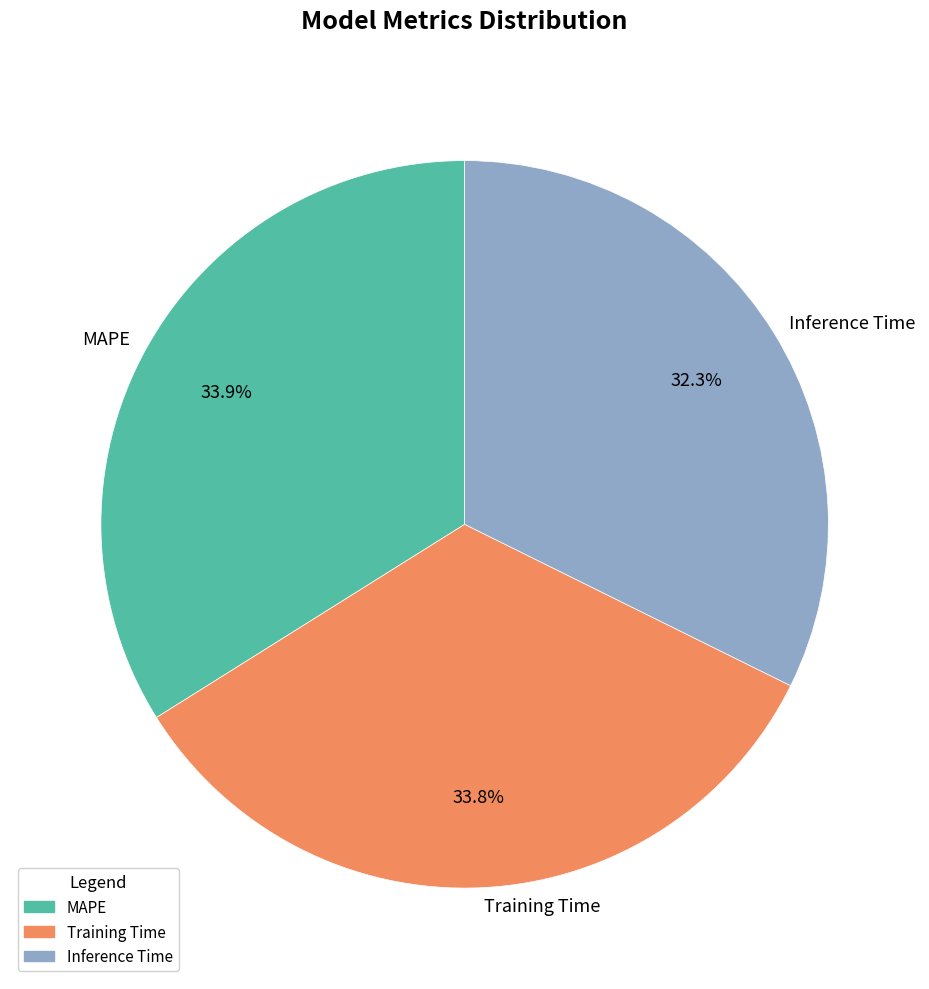

Which has a higher value, Inference Time or Training Time?

Training Time